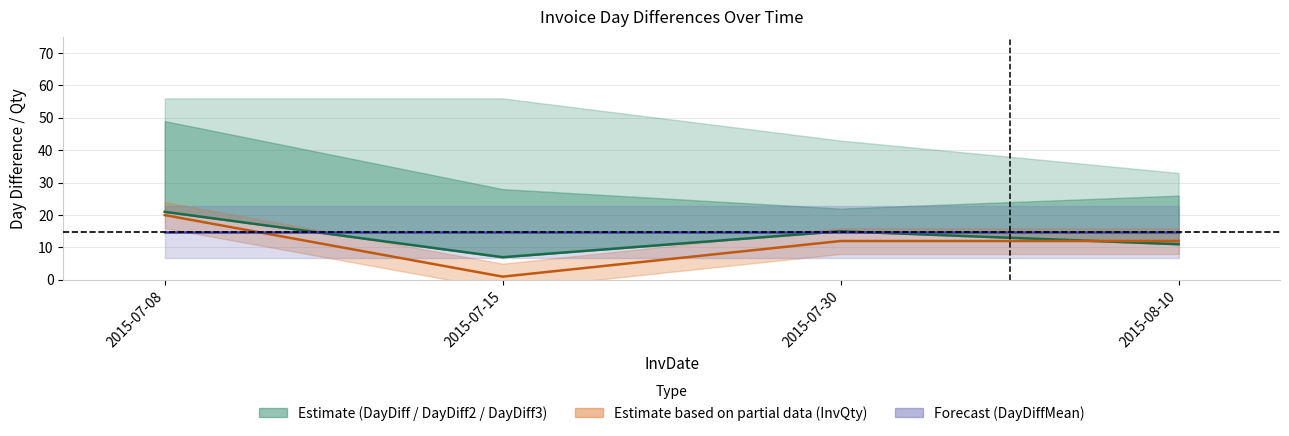

What is the sum of all DayDiff values?

54.0